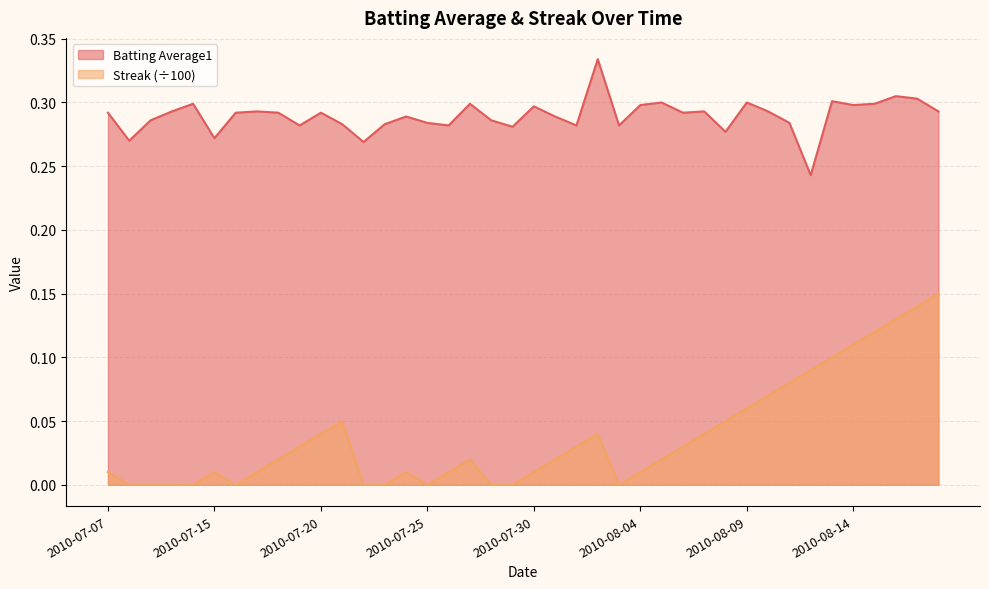

True or false: Streak and Batting Average1 intersect in this chart.

False